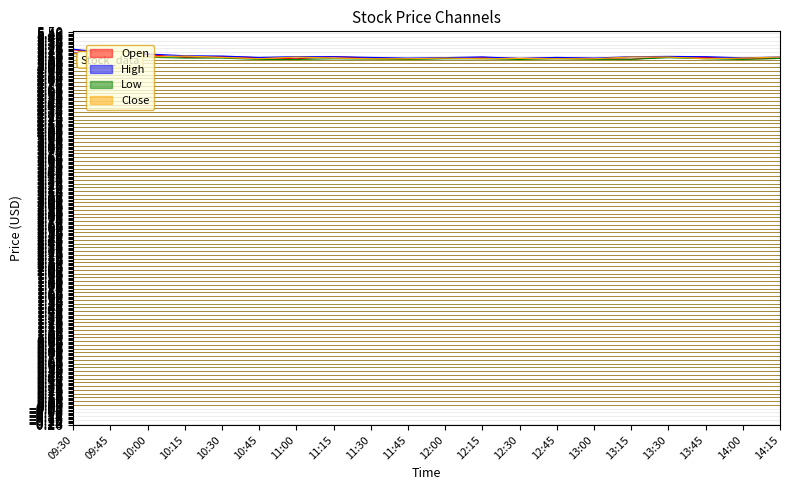

What is the value of the Close point at the 16th from the left?

5.1